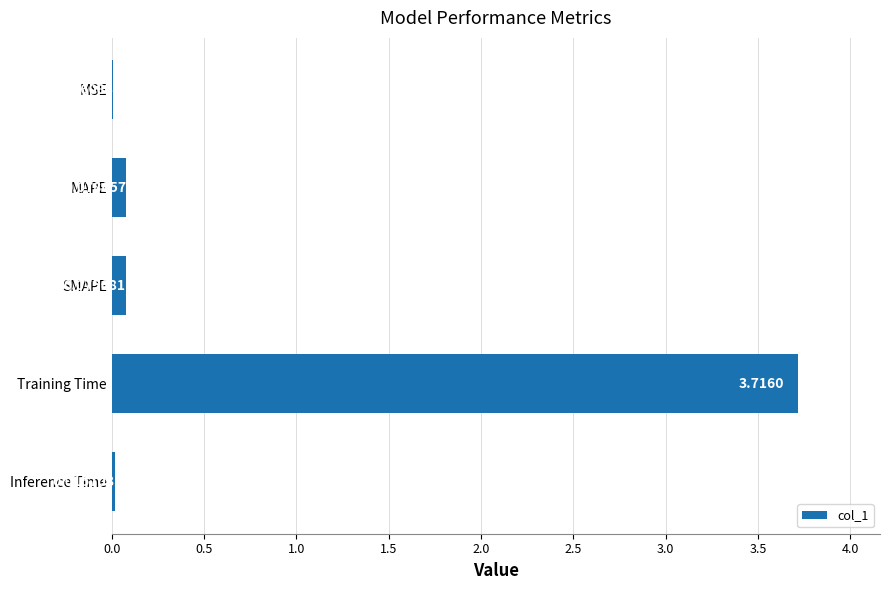

Where is the data nearest to the value 1?

MAPE